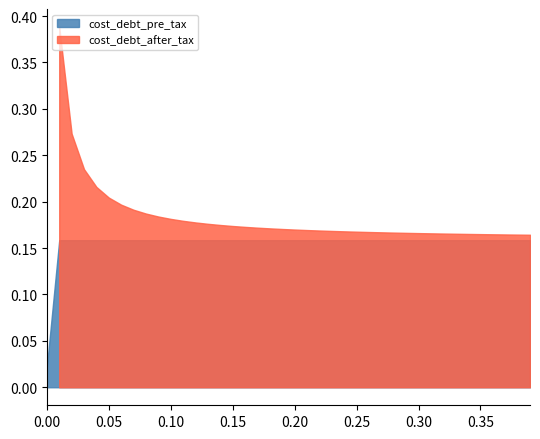

True or false: taxable_income and net_income cross at least once.

False